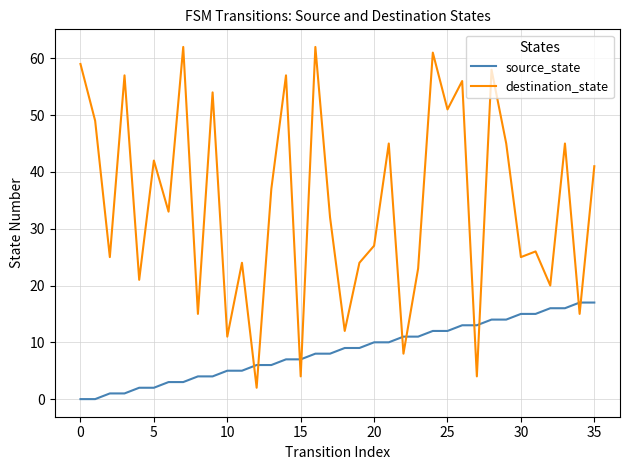

Which series has the widest spread of values?

destination_state